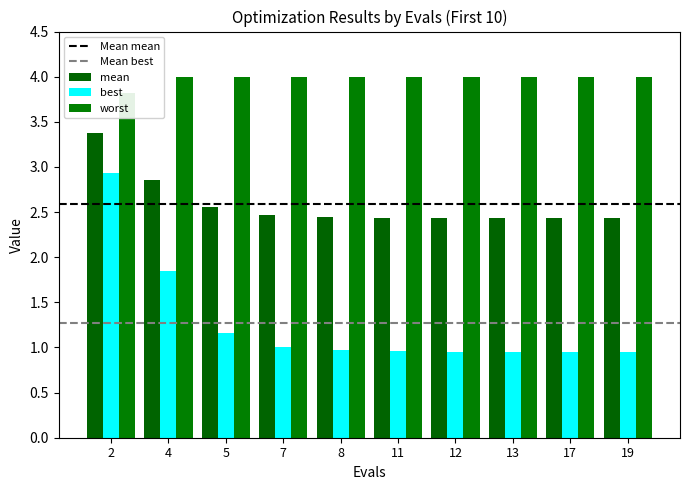

What is the value of the best bar at the 5th from the left?

1.0